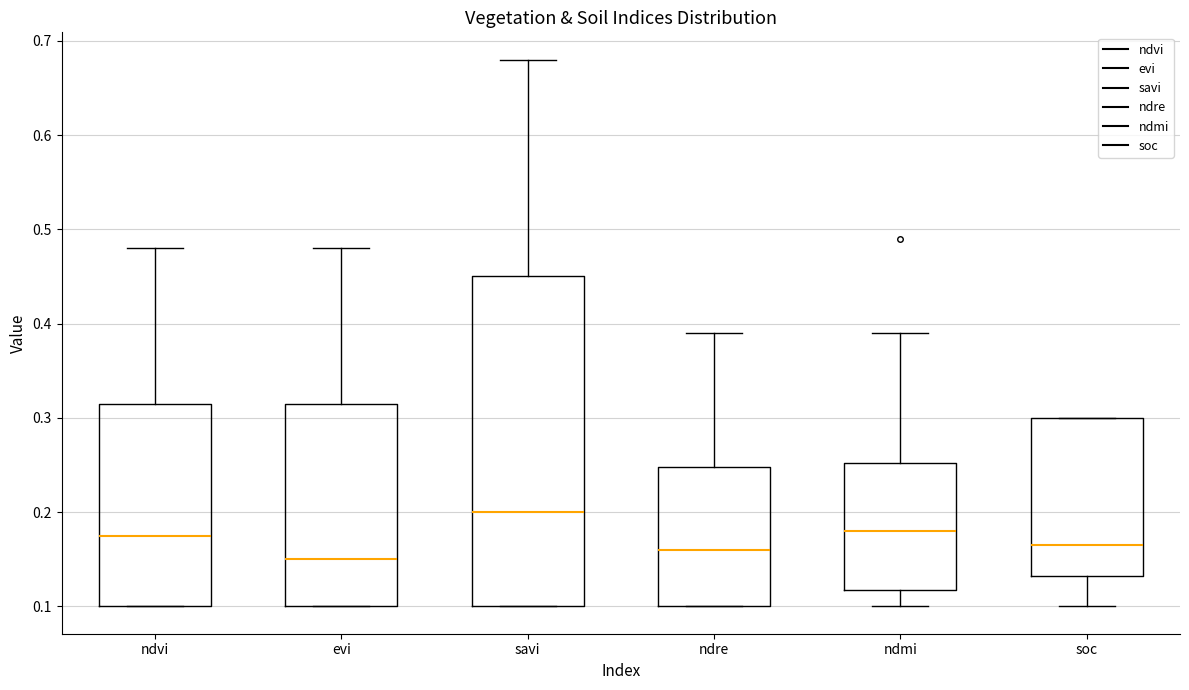

Comparing the boxes themselves (not the whiskers), which one is the tallest?

savi